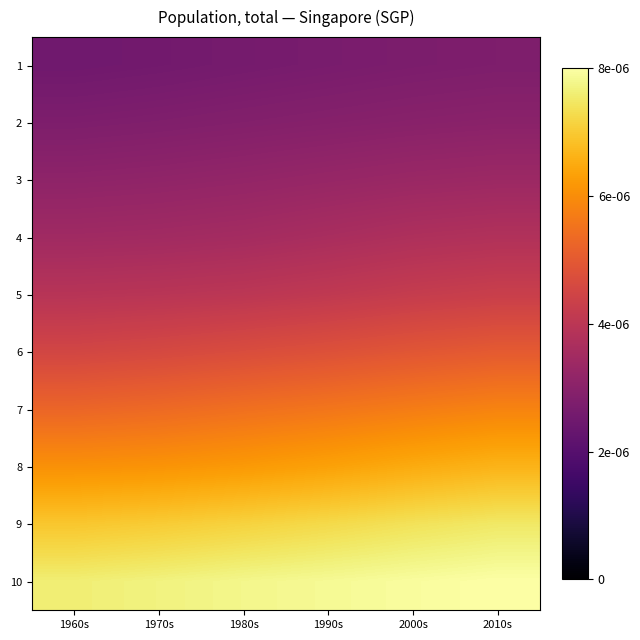

At how many categories does at least one series exceed 0?

6